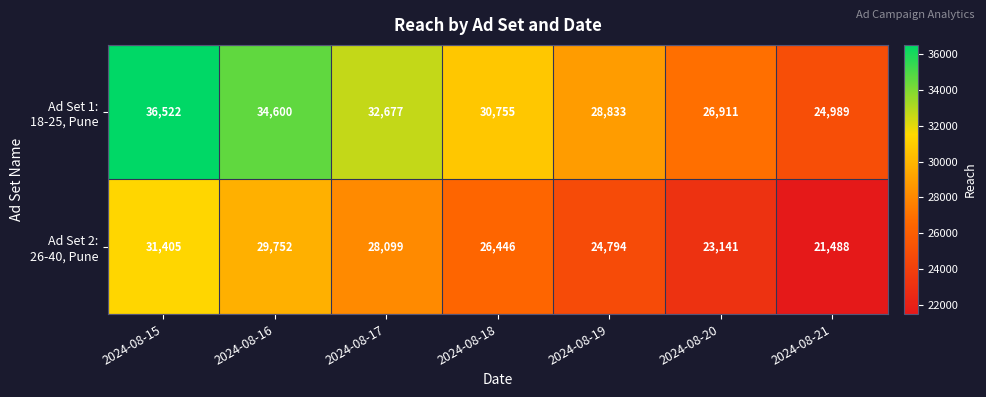

What is the total value across all series at 2024-08-20?

50052